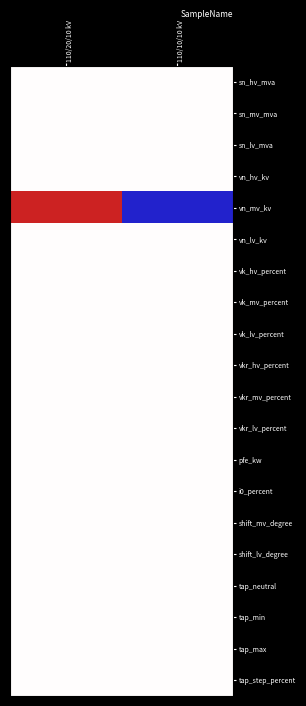

At 110/20/10 kV, list the series in order from smallest to largest.

sn_hv_mva, sn_mv_mva, sn_lv_mva, vn_hv_kv, vn_lv_kv, vk_hv_percent, vk_mv_percent, vk_lv_percent, vkr_hv_percent, vkr_mv_percent, vkr_lv_percent, pfe_kw, i0_percent, shift_mv_degree, shift_lv_degree, tap_neutral, tap_min, tap_max, tap_step_percent, vn_mv_kv